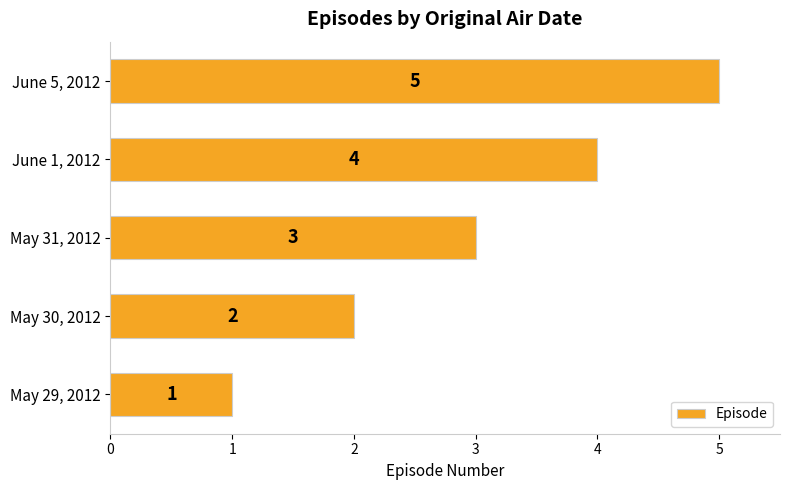

Rank the categories by value from lowest to highest.

May 29, 2012, May 30, 2012, May 31, 2012, June 1, 2012, June 5, 2012